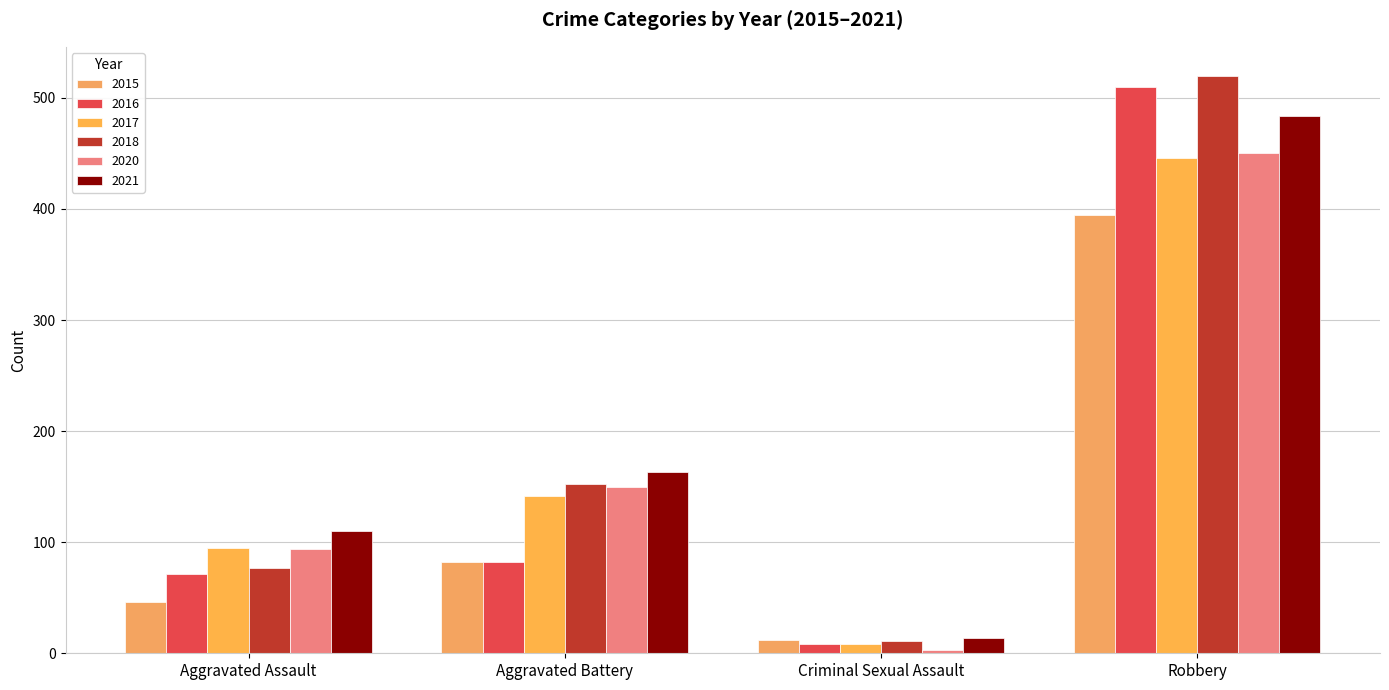

Which series changed the most between Criminal Sexual Assault and Robbery?

2018